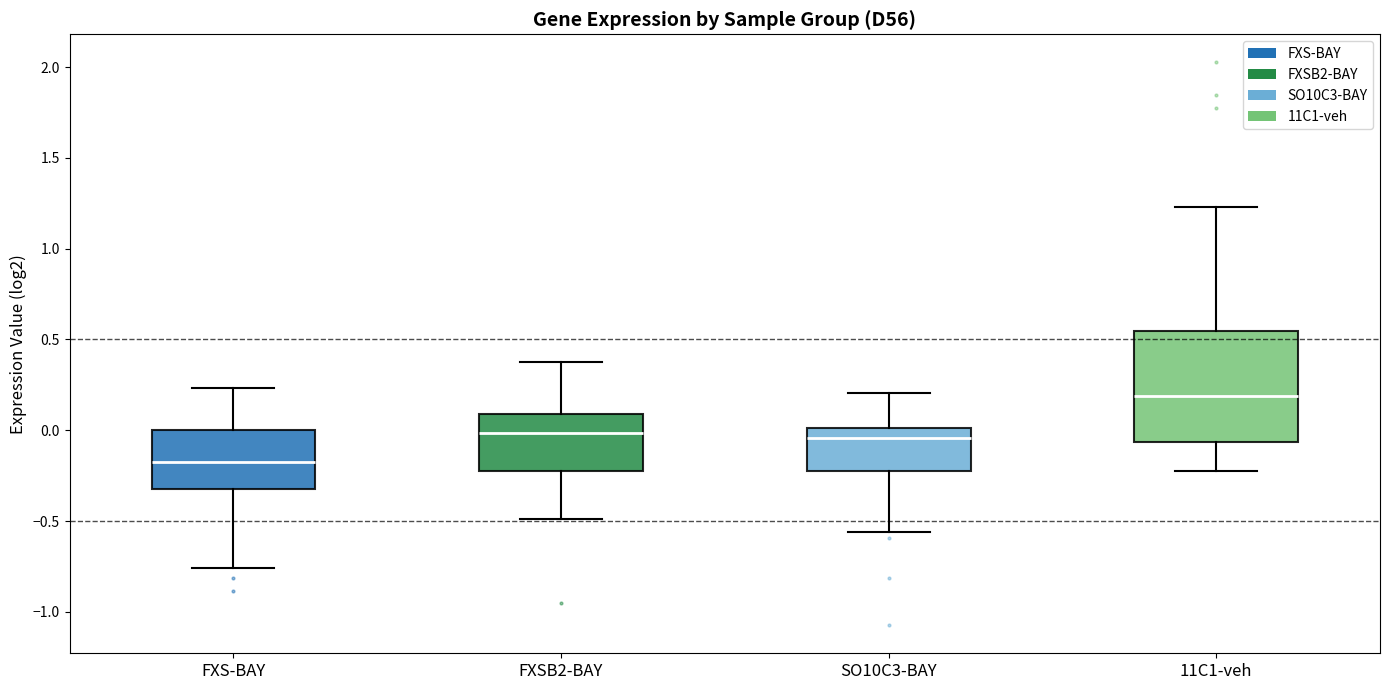

Reading left to right, read every box against the y-axis: the position of its median line, the range the box covers, and the ends of its whiskers. The values are not printed on the chart, so give them approximately, as read against the axis.

FXS-BAY: median -0.15, box -0.30 to 0.00, whiskers -0.75 to 0.25
FXSB2-BAY: median 0.00, box -0.25 to 0.10, whiskers -0.50 to 0.40
SO10C3-BAY: median -0.05, box -0.20 to 0.00, whiskers -0.55 to 0.20
11C1-veh: median 0.20, box -0.05 to 0.55, whiskers -0.20 to 1.25